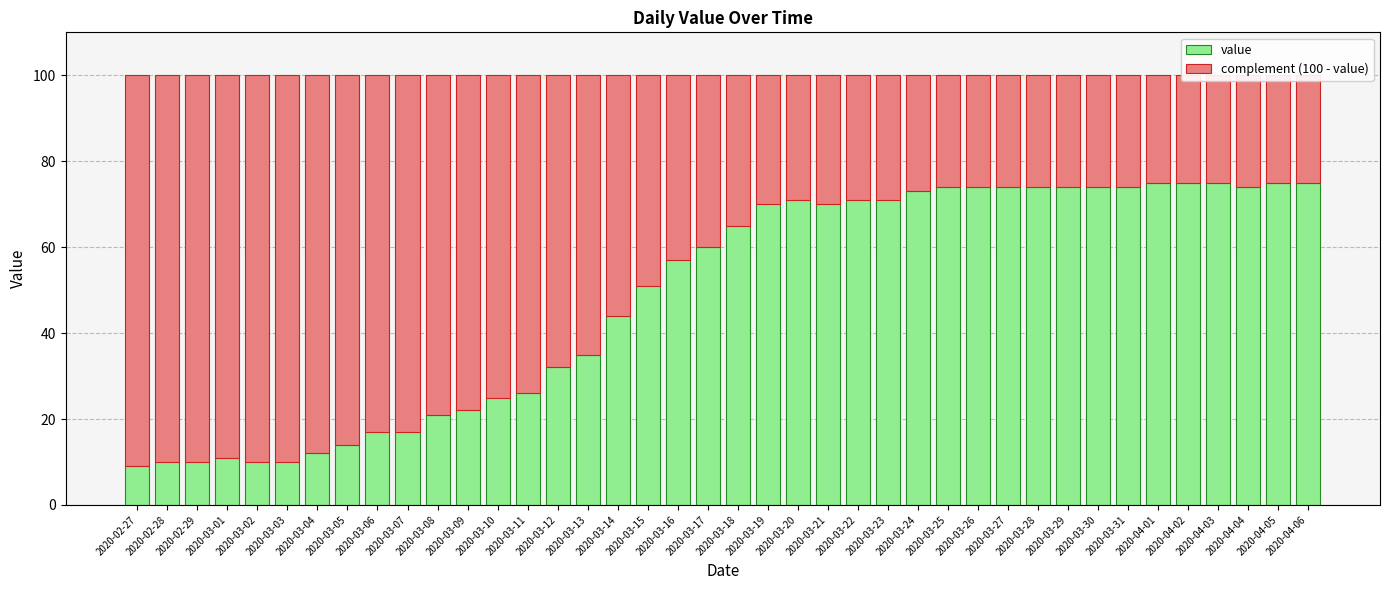

What is the label of the 11th bar from the left?

2020-03-08